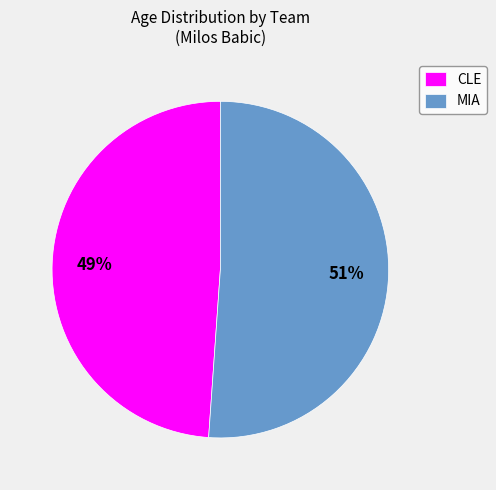

Is there any slice that represents more than half of the pie?

Yes